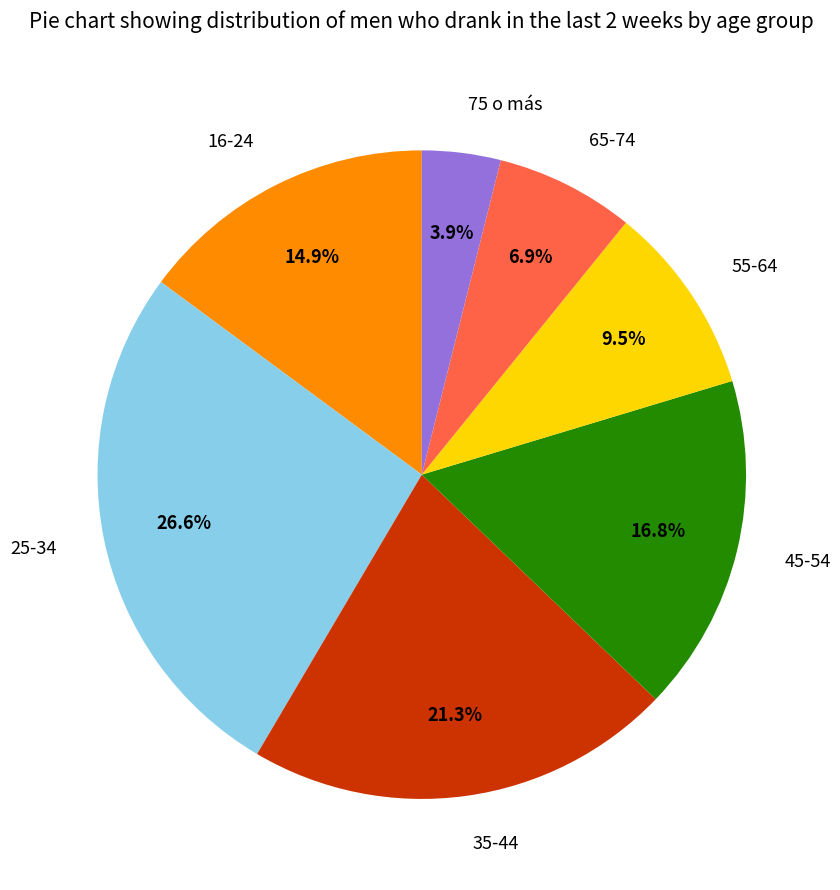

How many segments does this pie chart have?

7